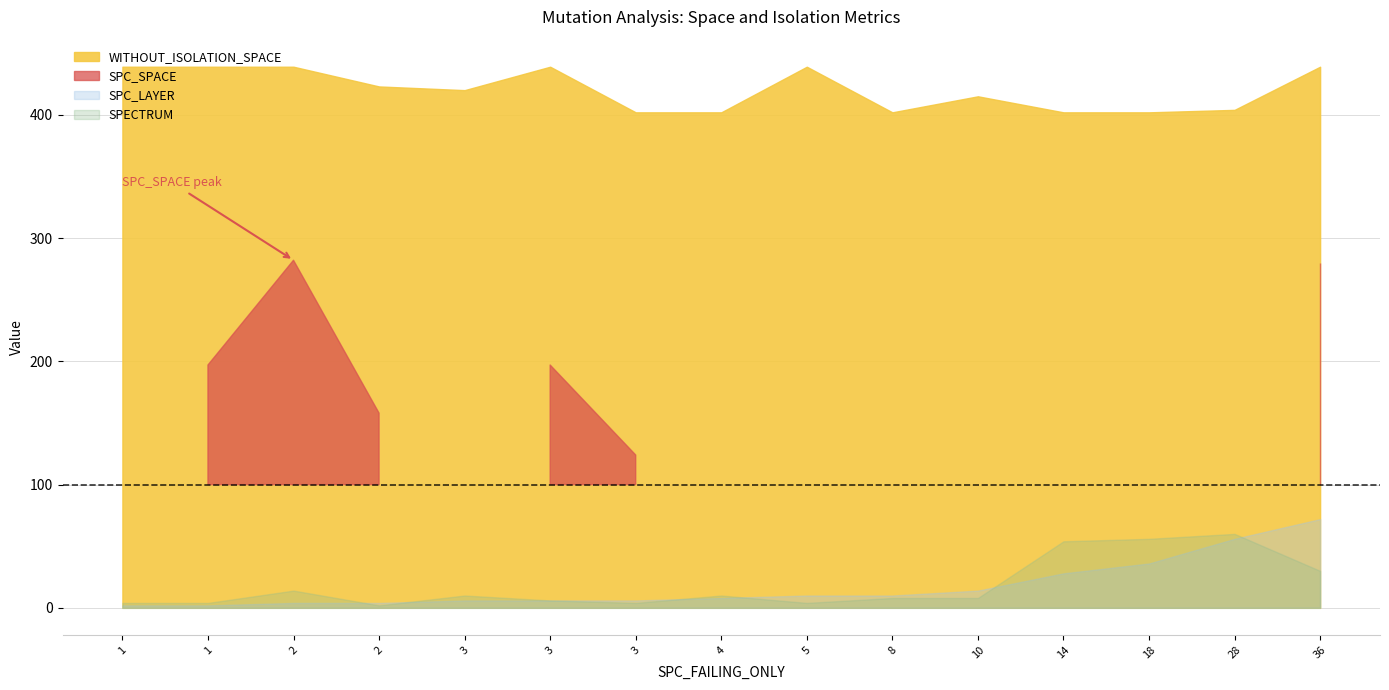

Does the chart display data point markers on the line(s)?

No